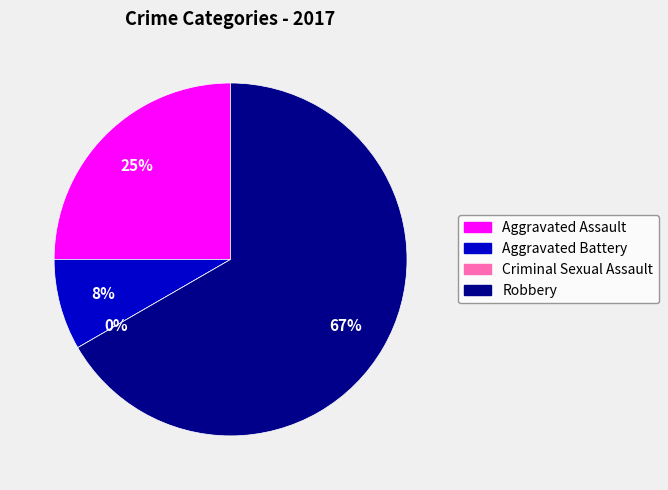

Which slice represents more than half of the pie?

Robbery